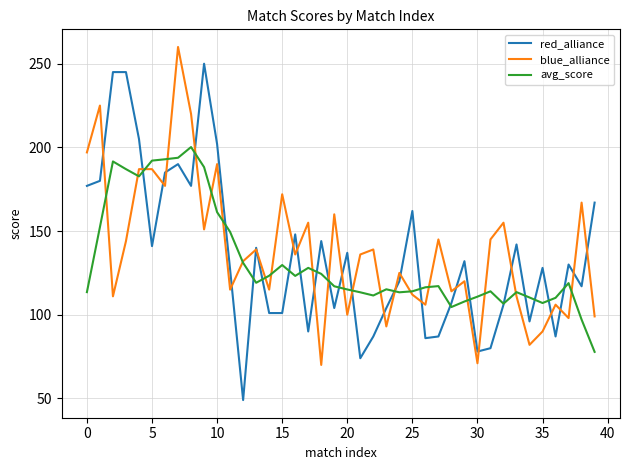

What is the maximum value shown in the chart?

260.0